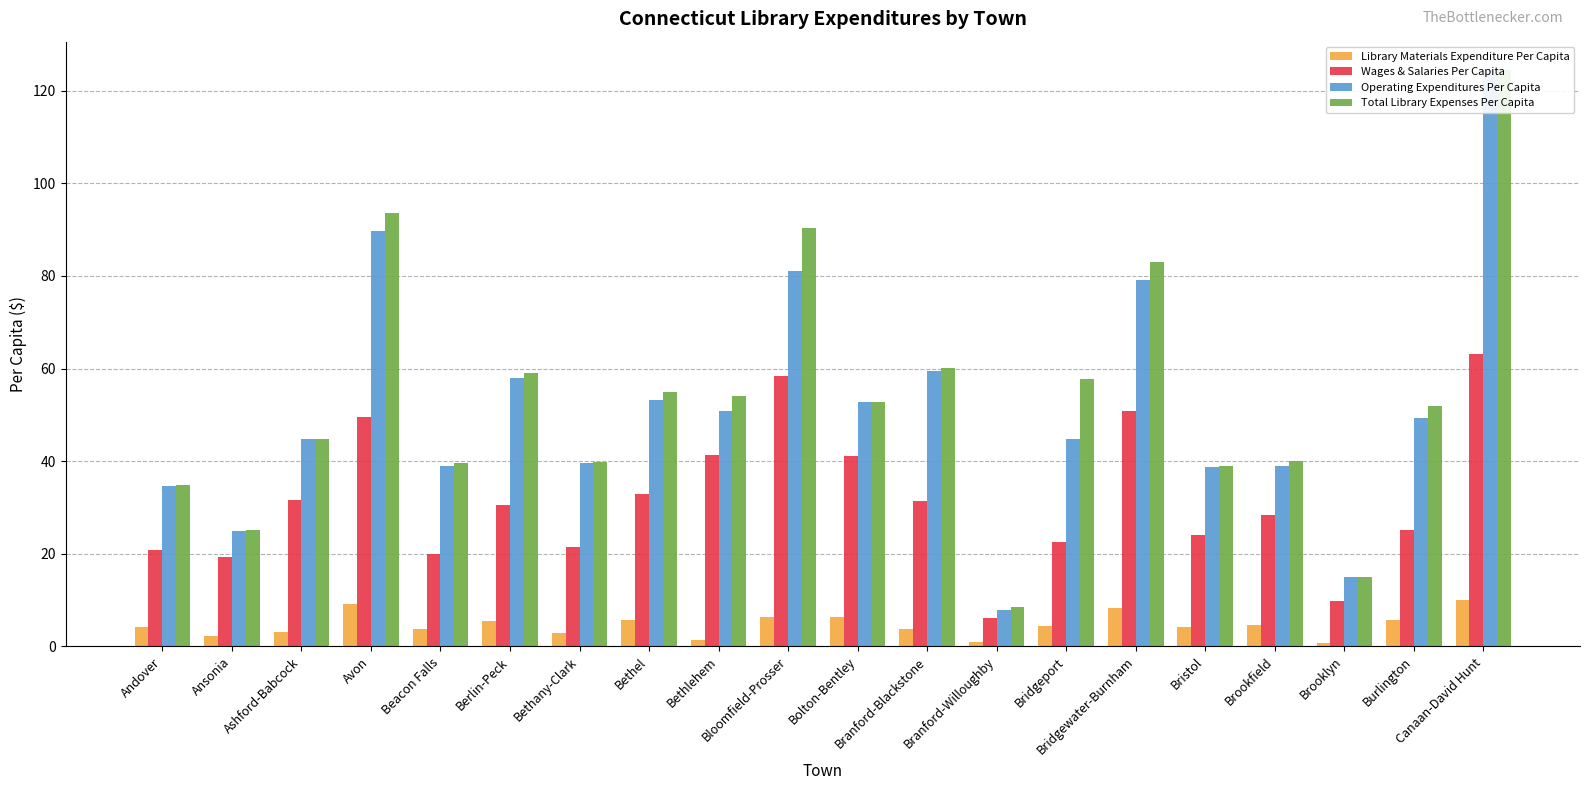

What is the label of the 4th bar from the left?

Avon